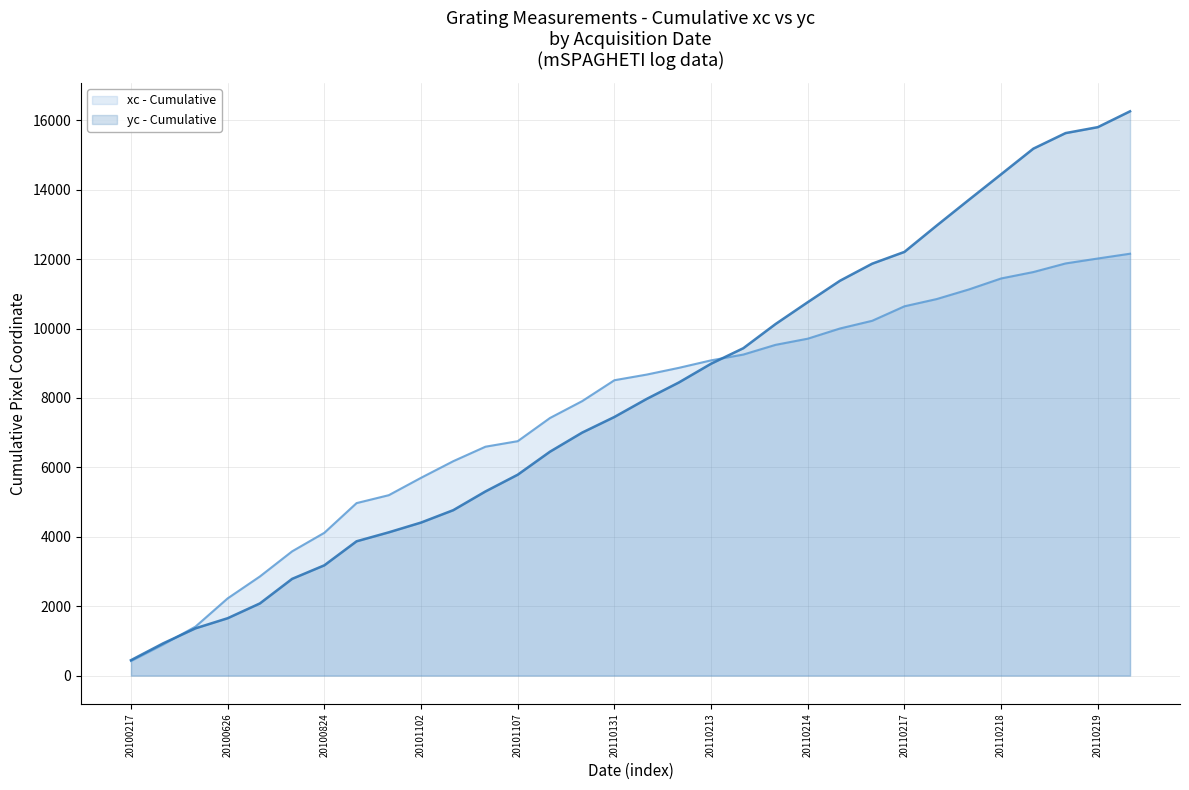

What is the total value across all series at 20100824?

7295.3